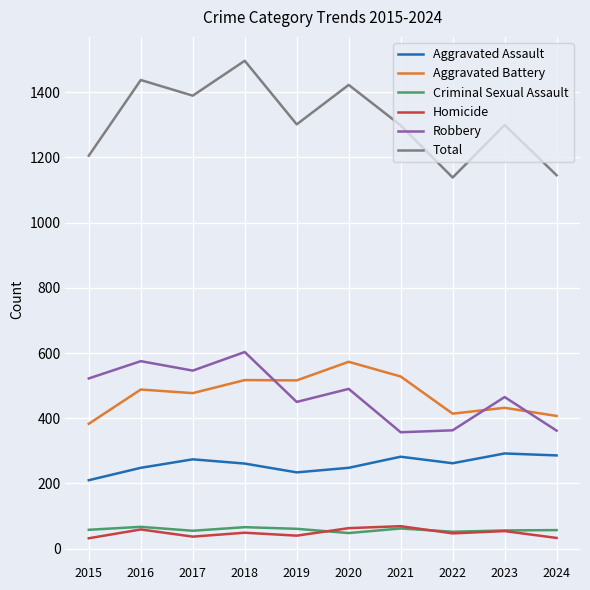

True or false: Criminal Sexual Assault and Aggravated Assault intersect in this chart.

False